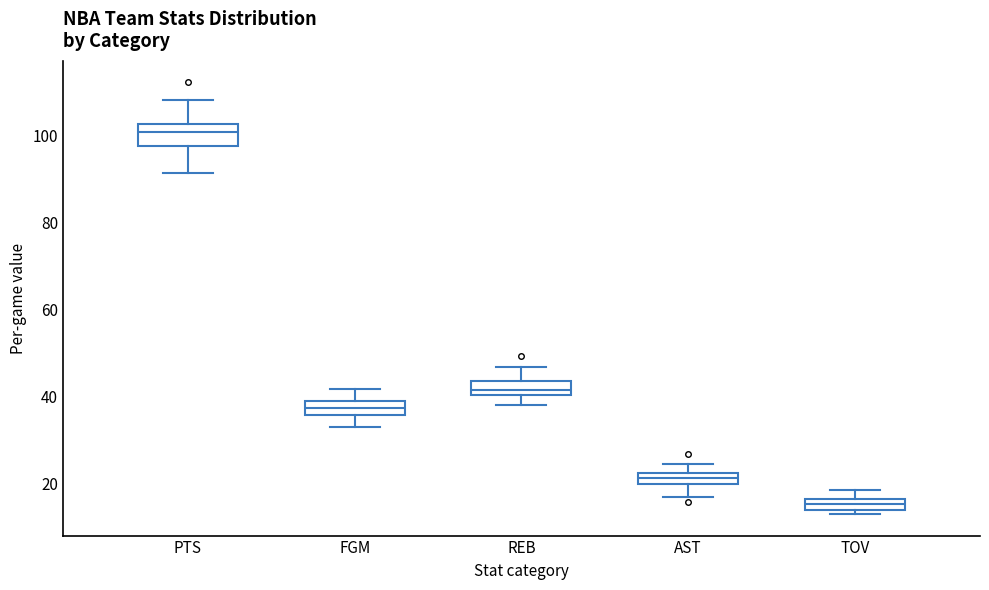

Where is the upper edge of the box for AST on the y-axis? The values are not printed on the chart, so give them approximately, as read against the axis.

22